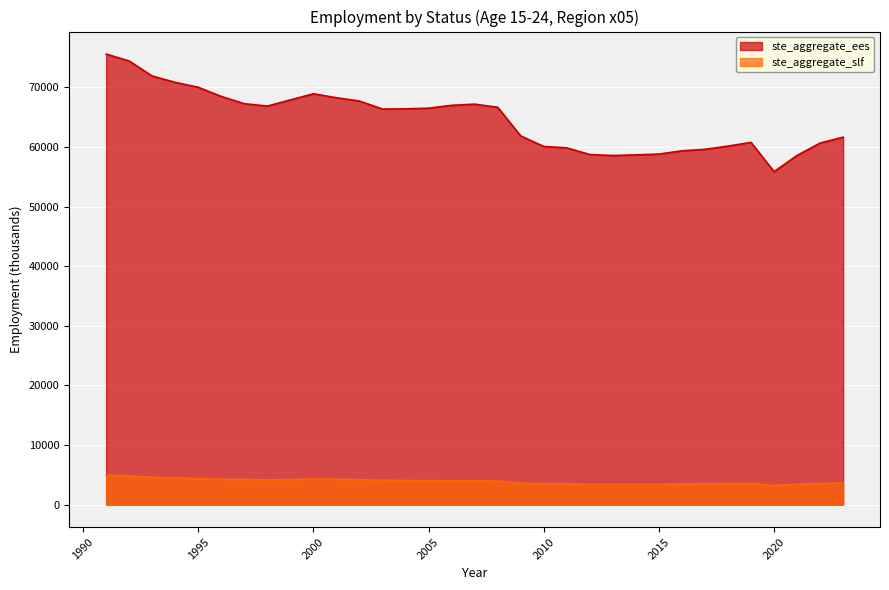

True or false: ste_aggregate_slf has more than 2 interior local peaks.

False